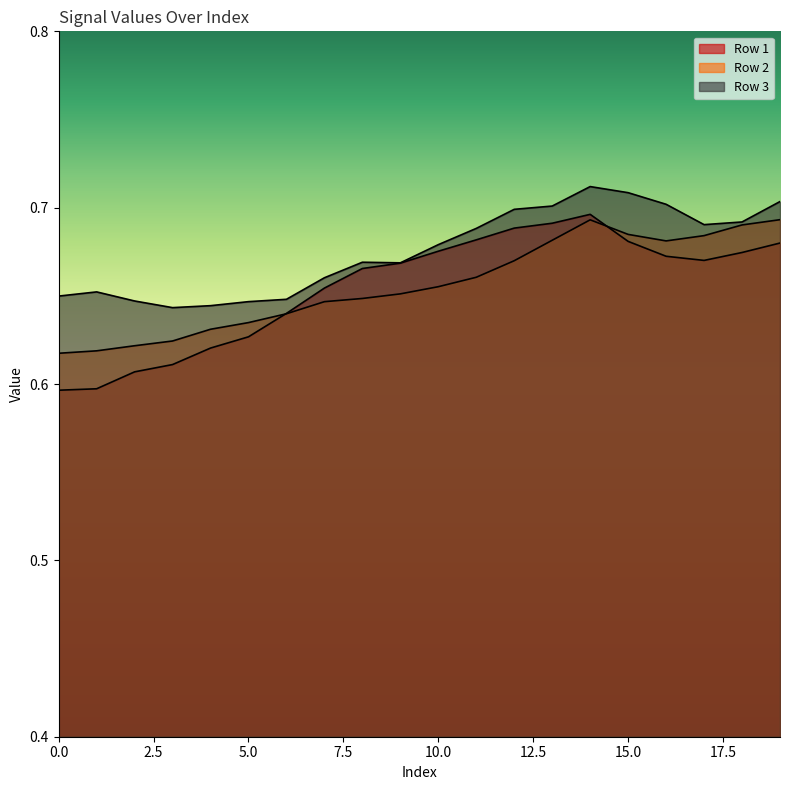

List the labels in order of Row 3 value, smallest first.

3, 4, 5, 2, 6, 0, 1, 7, 9, 8, 10, 11, 17, 18, 12, 13, 16, 19, 15, 14